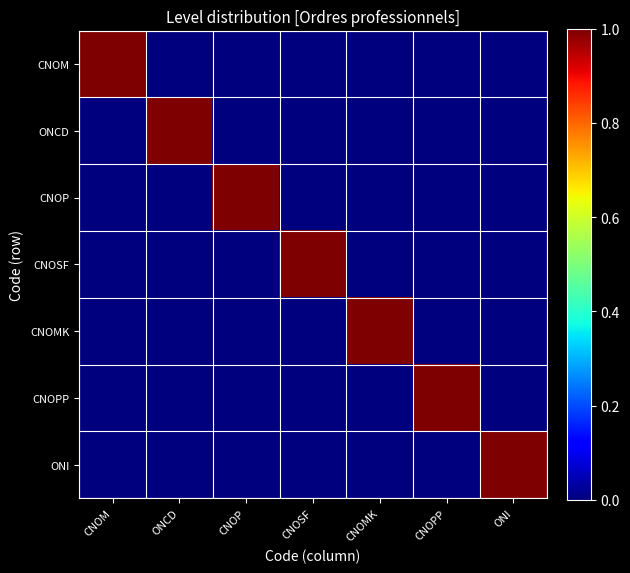

At CNOMK, list the series in order from largest to smallest.

CNOMK, CNOM, ONCD, CNOP, CNOSF, CNOPP, ONI